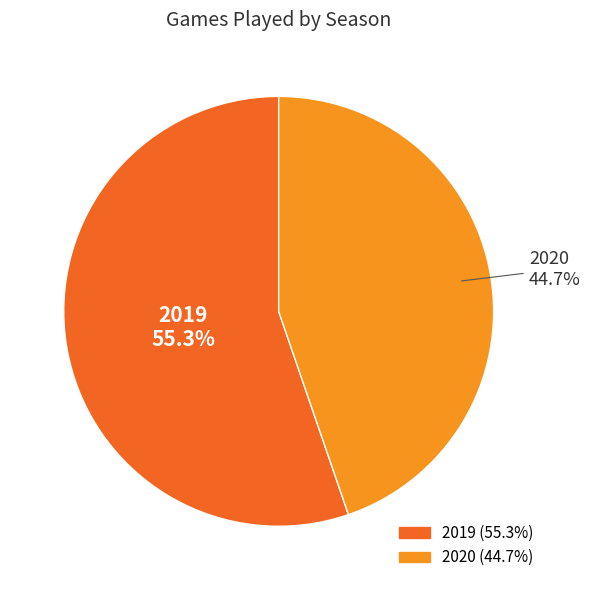

To the nearest percent, what is the difference between the largest and smallest slice percentages?

11%